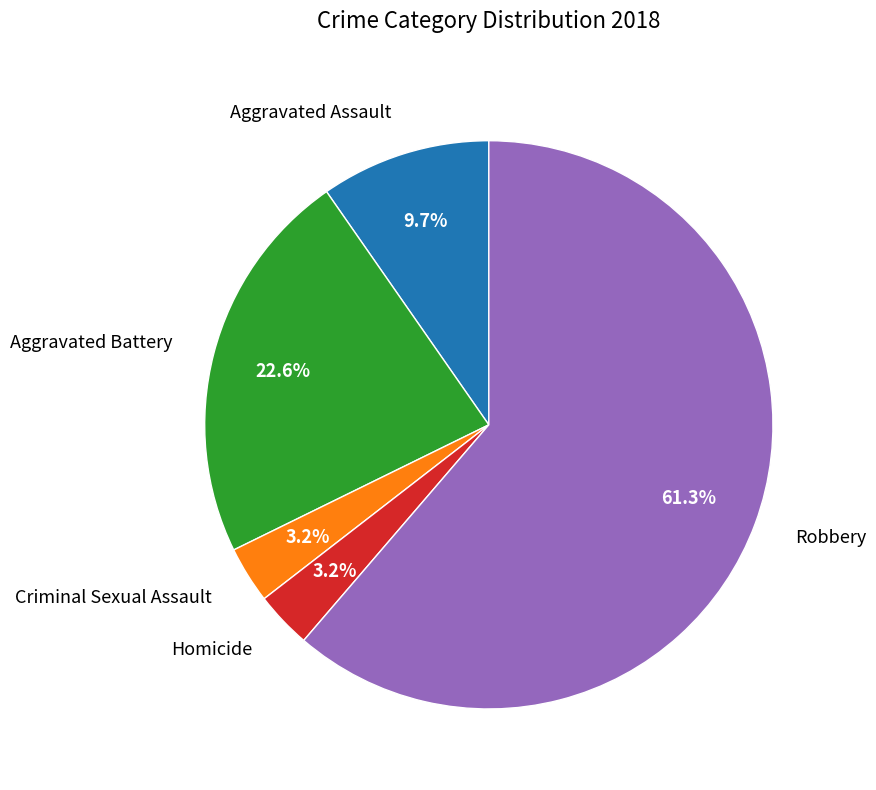

To the nearest percent, what percentage of the pie is Aggravated Assault?

10%